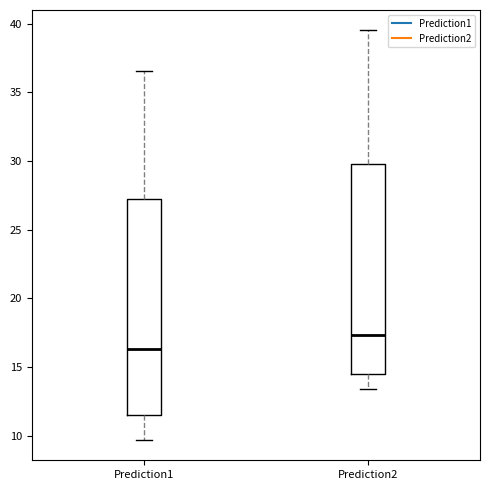

Where does the upper whisker of the box for Prediction2 end on the y-axis? The values are not printed on the chart, so give them approximately, as read against the axis.

39.5